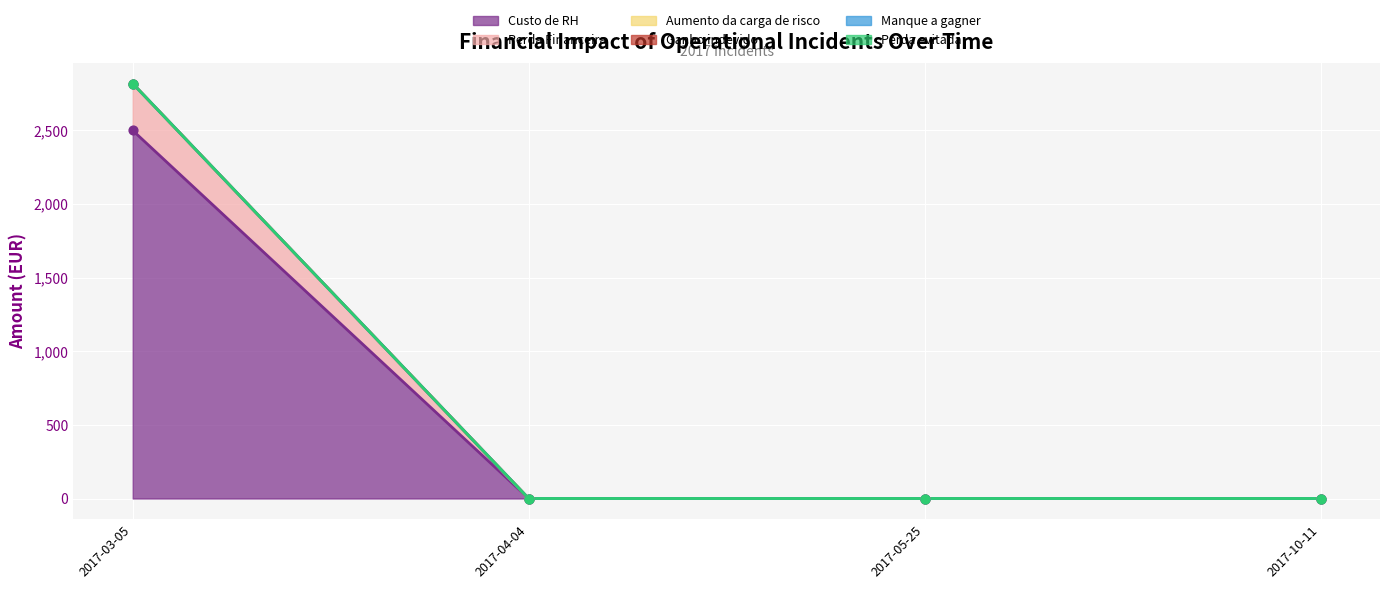

What are all the series names shown in the legend?

Custo de RH, Perda Financeira, Aumento da carga de risco, Ganho indevido, Manque a gagner, Perda evitada